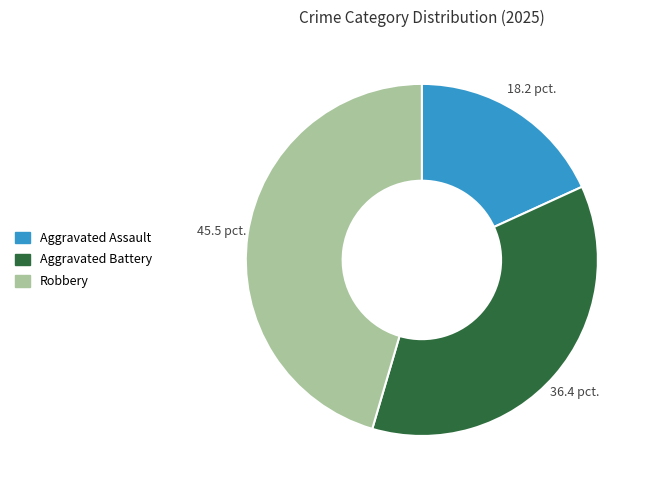

Which has a higher value, Aggravated Assault or Aggravated Battery?

Aggravated Battery